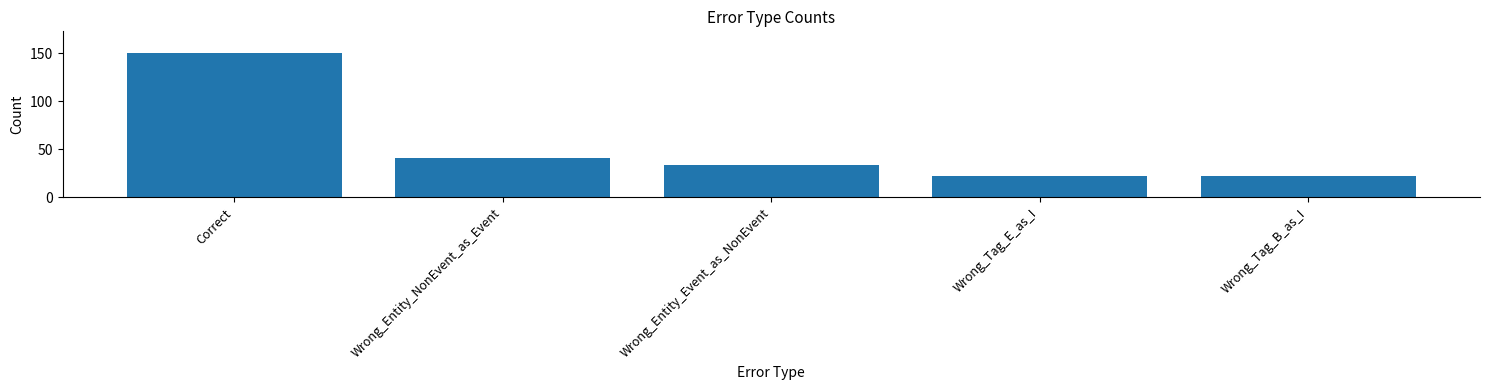

What is the change in value from Correct to Wrong_Entity_Event_as_NonEvent?

-116